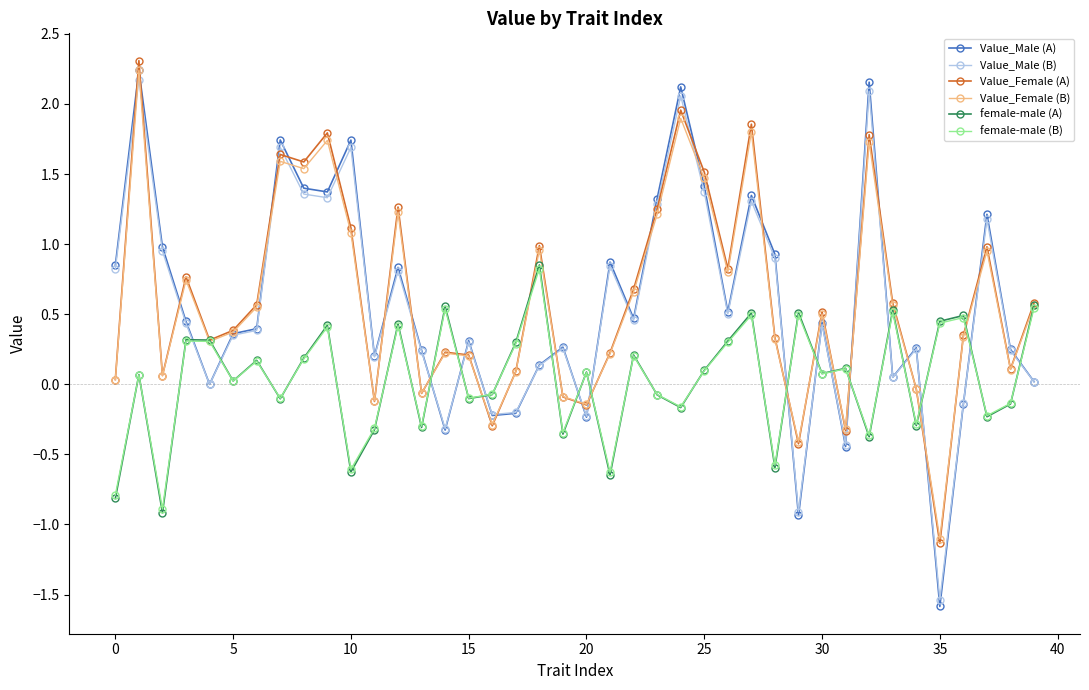

What is the smallest value displayed?

-1.6